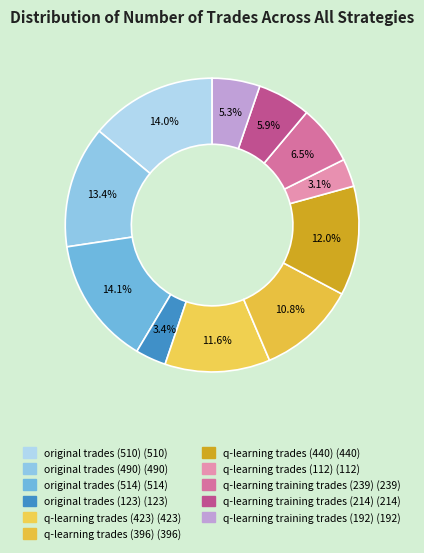

Which slice is the largest?

original trades (514)